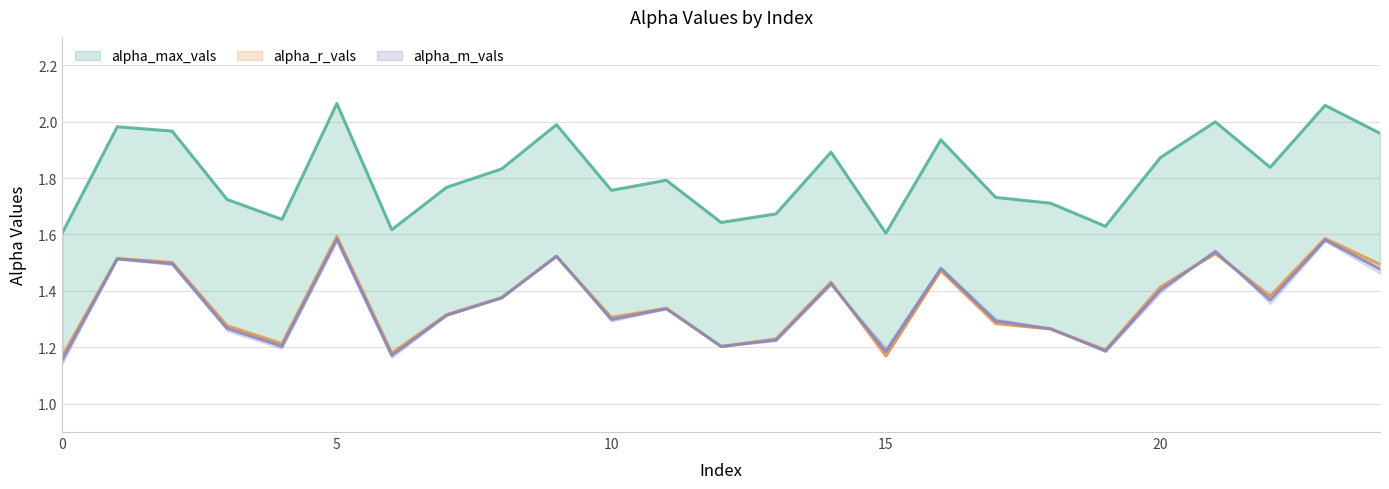

What is the greatest value displayed?

2.1